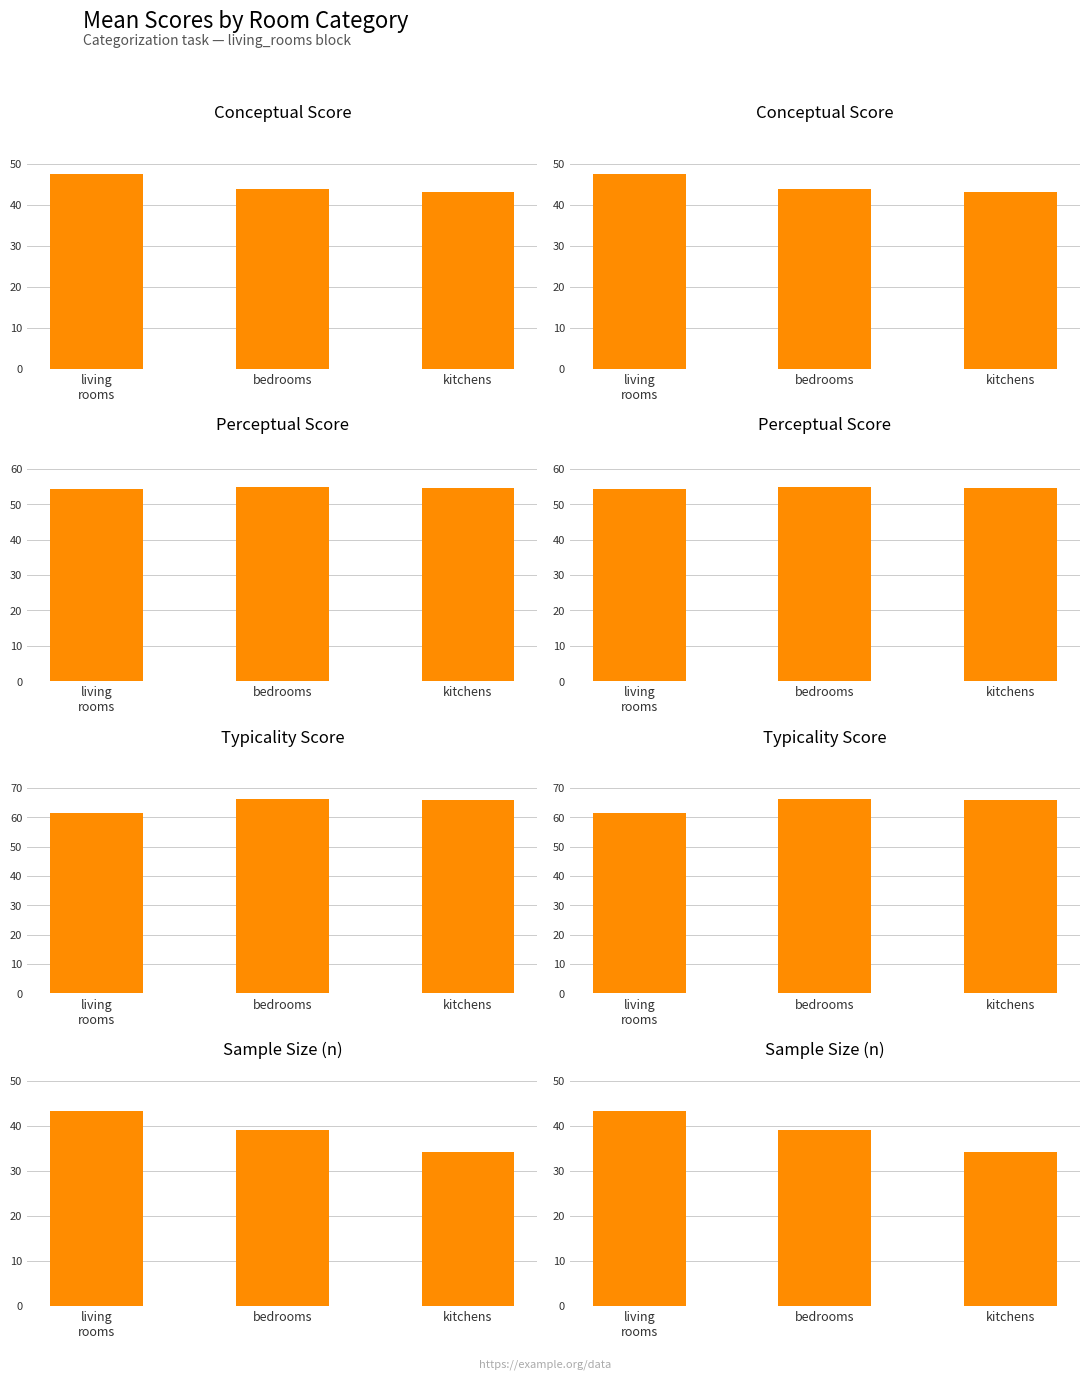

Is it true that typicality equals 61.5 at living
rooms?

True